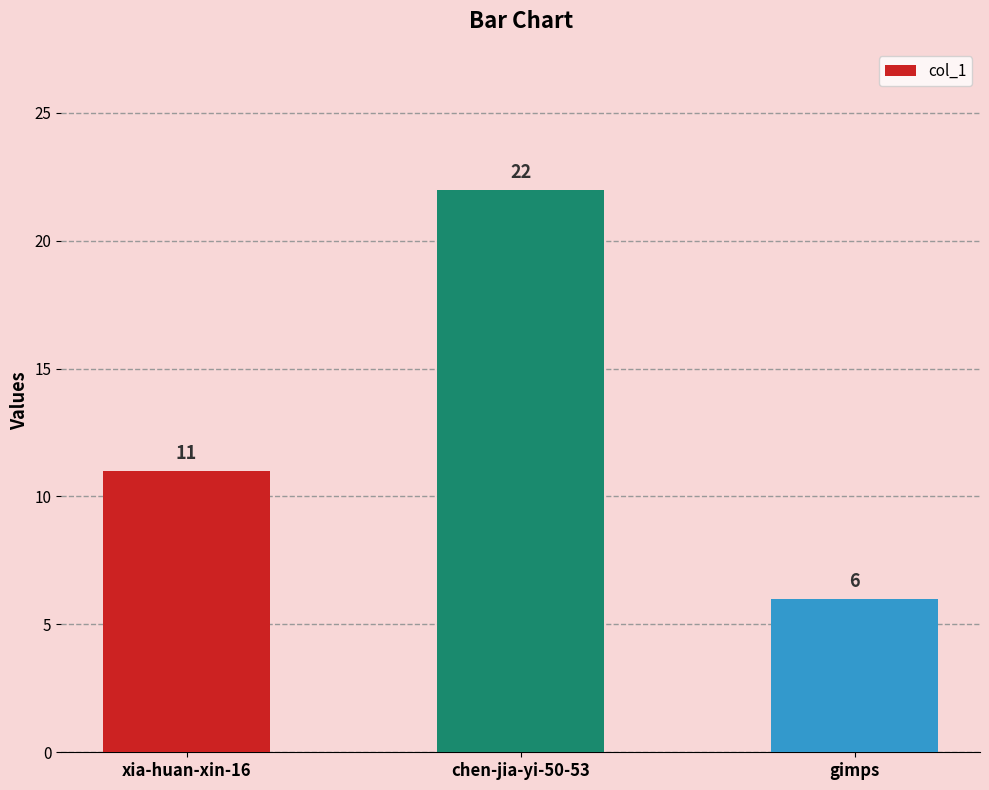

Count the number of data series in this chart.

1